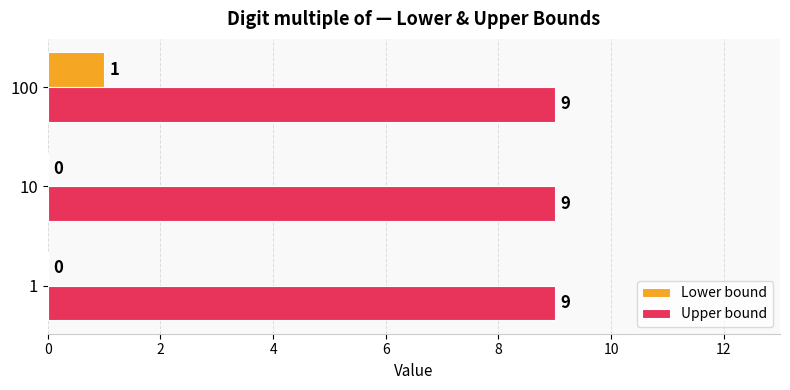

What are all the series names shown in the legend?

Lower bound, Upper bound